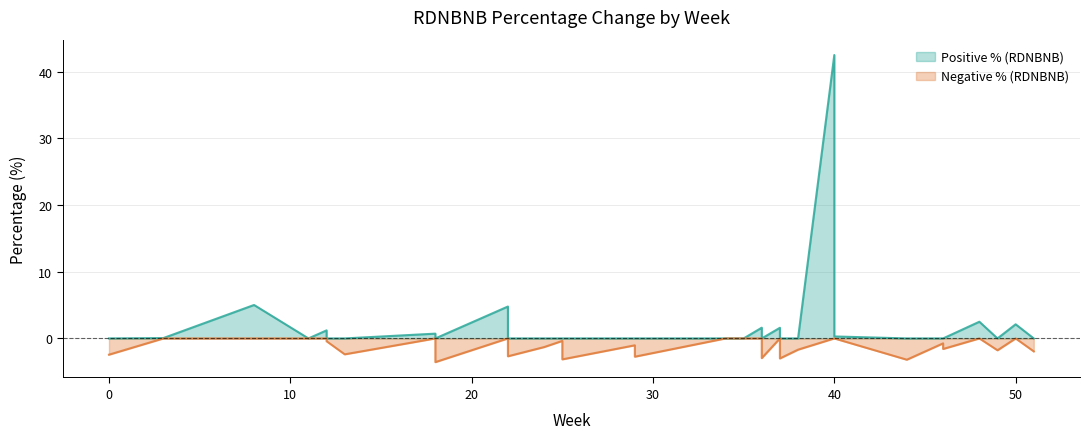

How many positive values are there?

13